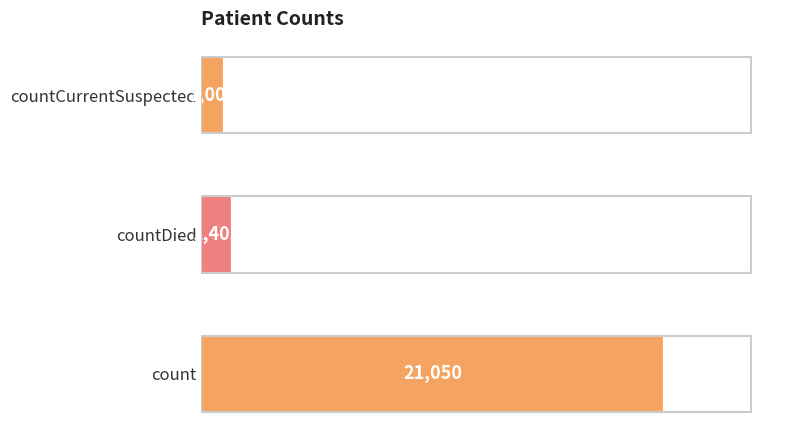

What is the sum of the values at countCurrentSuspected and count?

22056